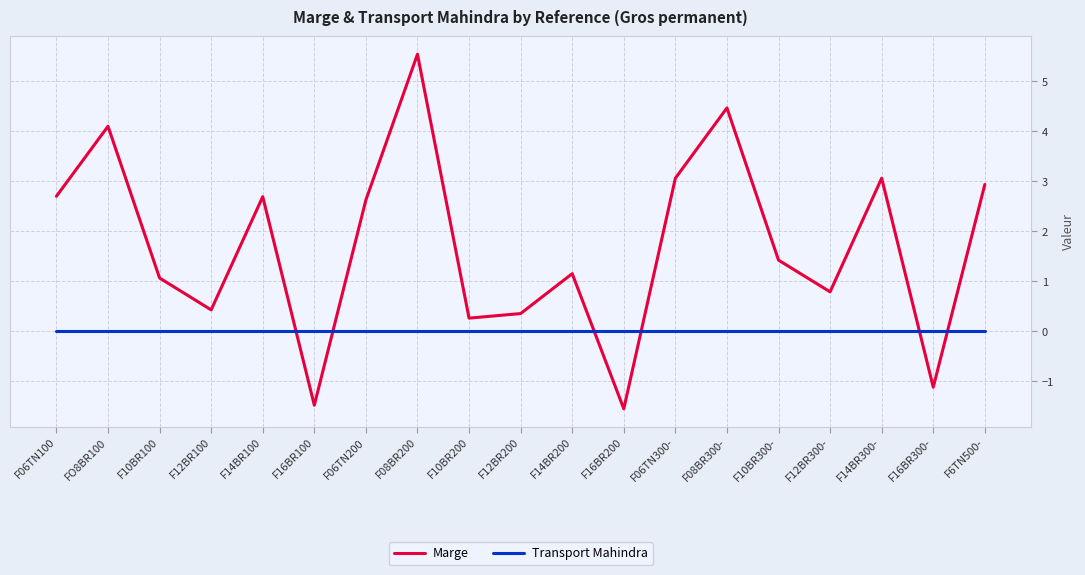

What is the difference between the highest and lowest values at F12BR300-?

0.8